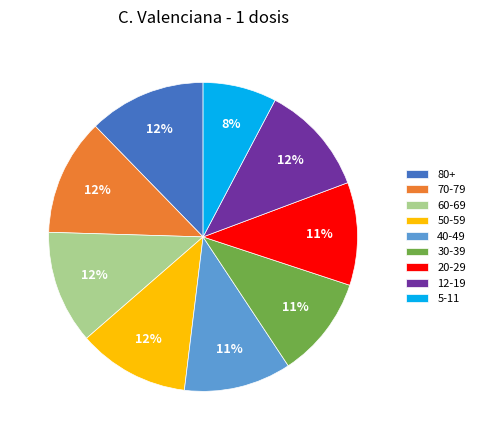

What is the ratio of the value at 80+ to the value at 60-69?

1.0